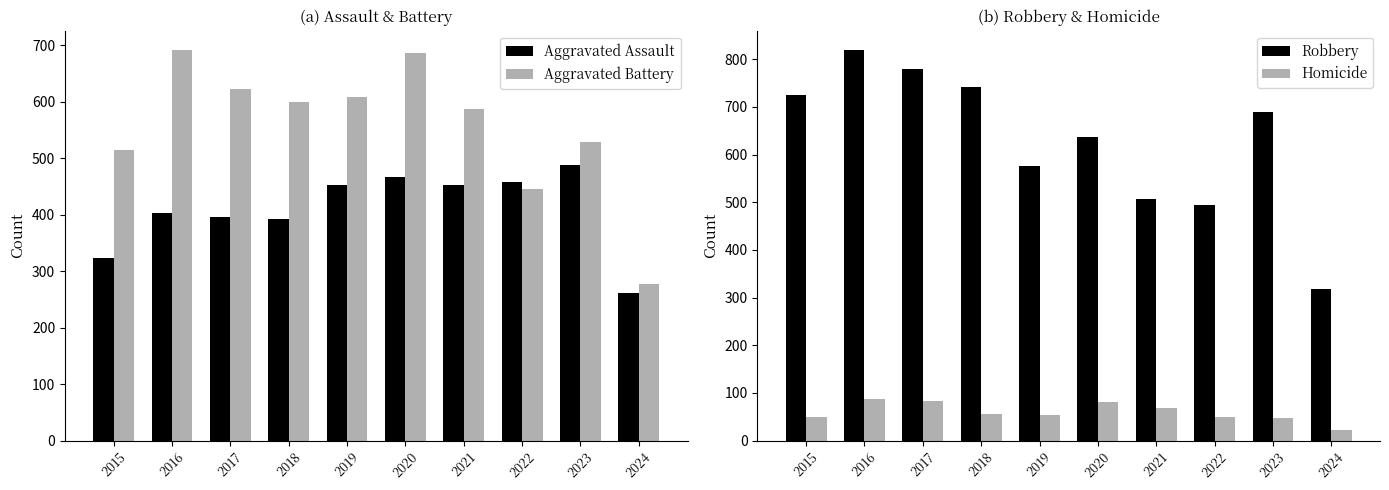

What is the value of the Robbery bar at the 9th from the left?

690